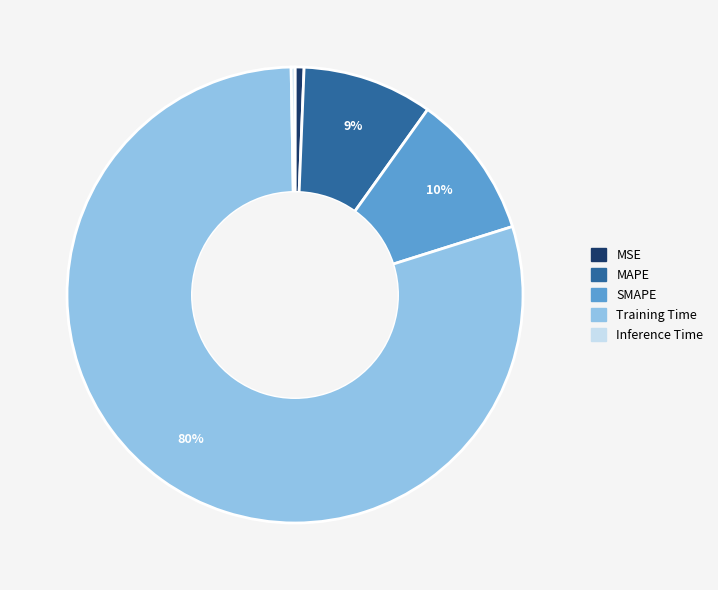

Between Training Time and MAPE, which is larger?

Training Time